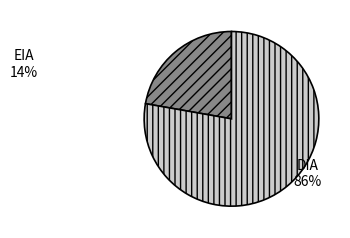

Do EIA and DIA together represent more than half of the pie?

Yes